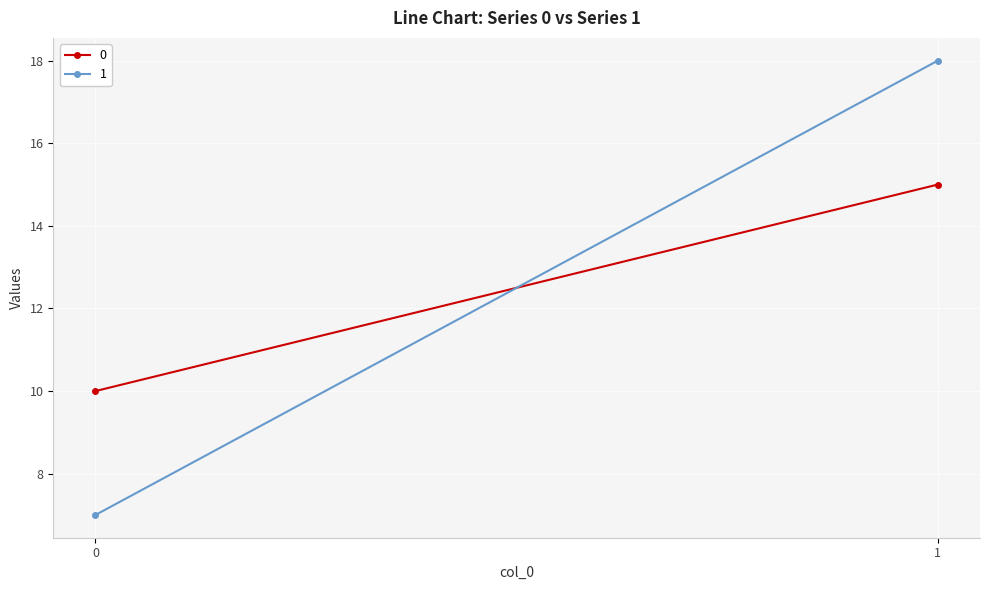

At 1, list the series in order from largest to smallest.

1, 0